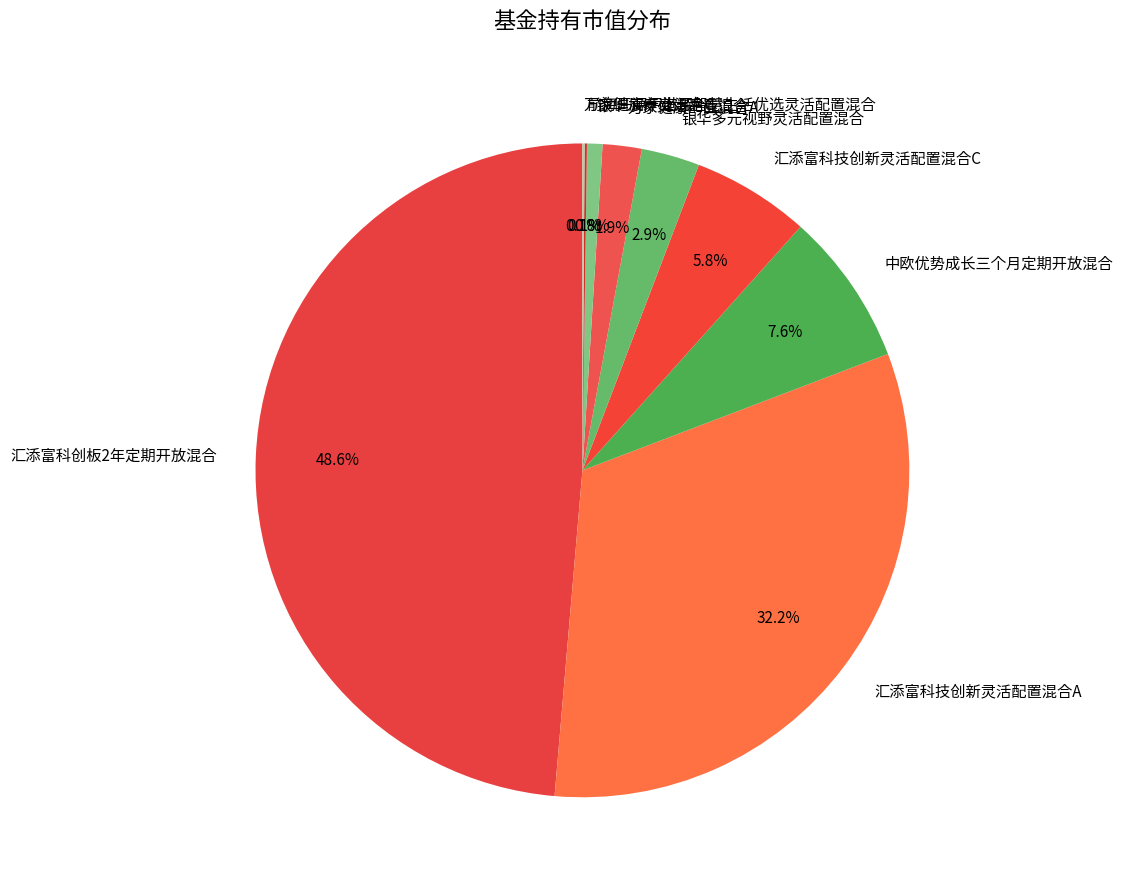

Does 中欧优势成长三个月定期开放混合 represent more than half of the total?

No